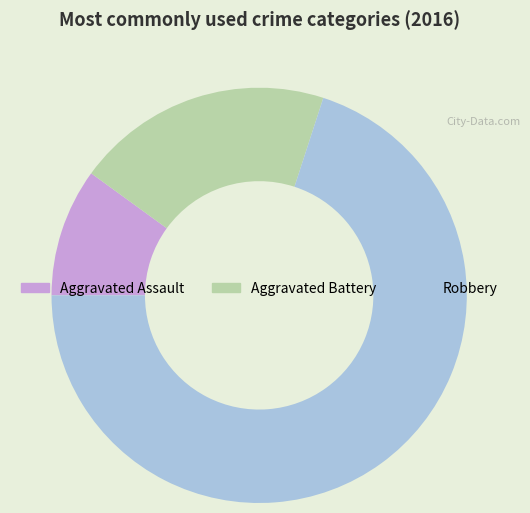

Approximately how many times larger is the value at Aggravated Assault compared to Aggravated Battery?

0.5